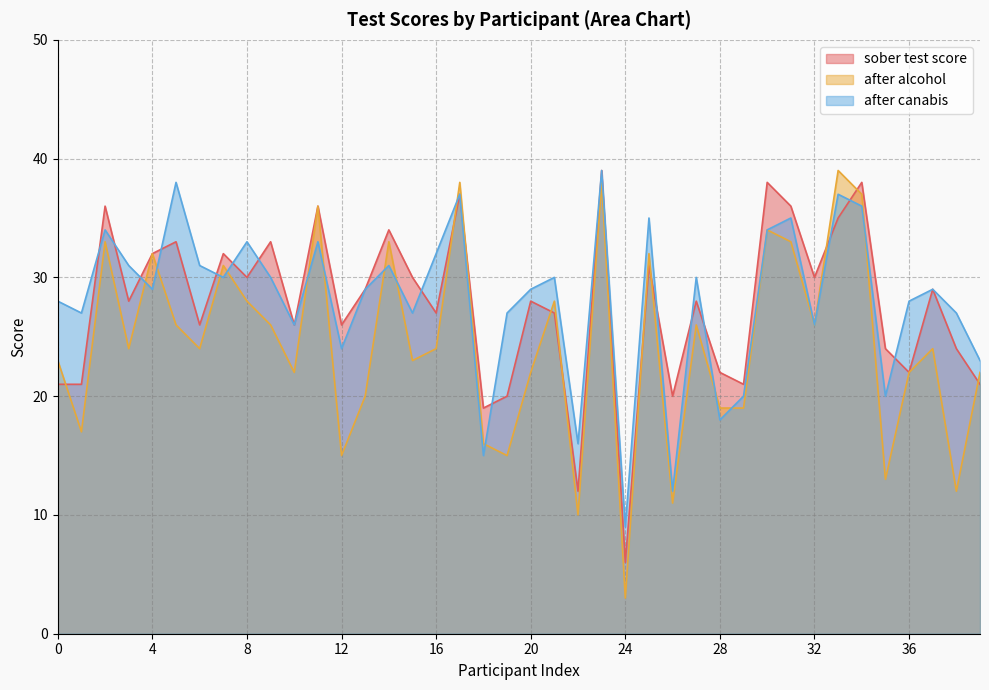

How many times do sober test score and after alcohol cross each other?

10